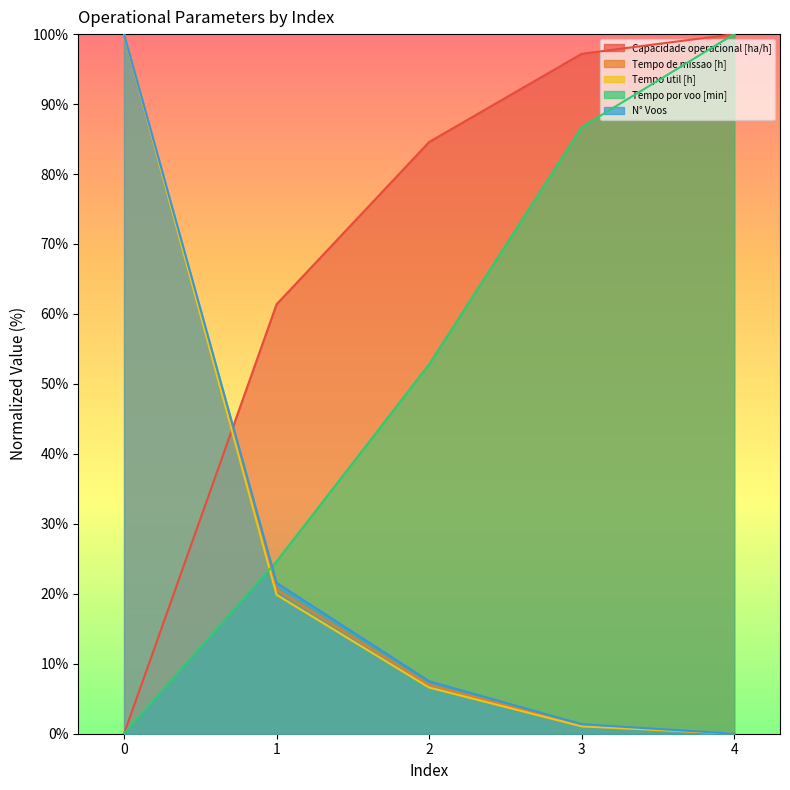

How many lines are shown in the chart?

5